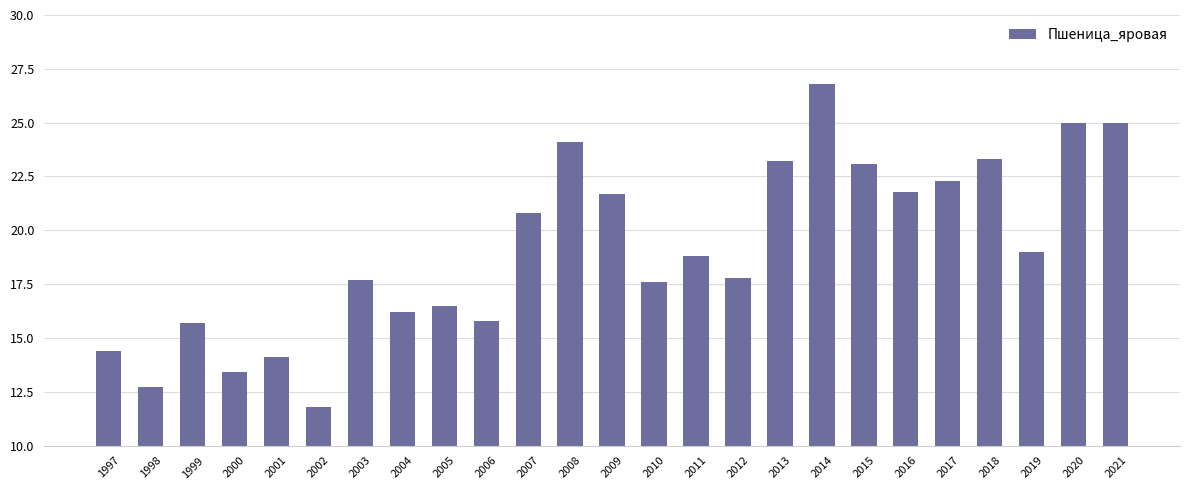

The value at 2003 is 17.7. True or false?

True